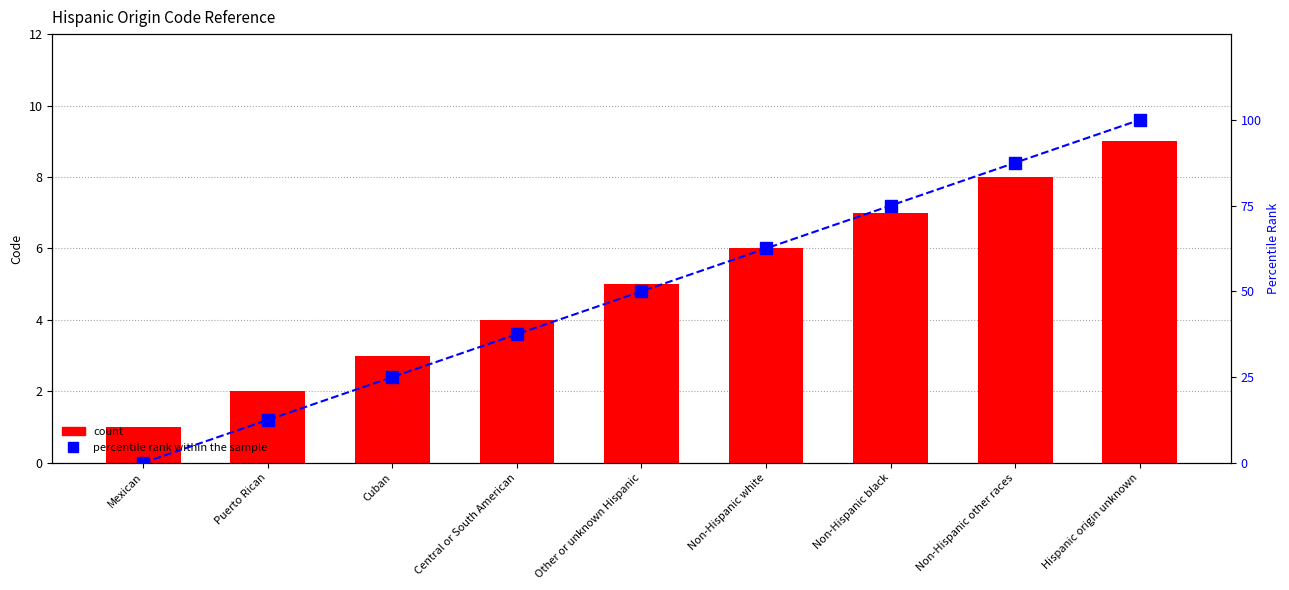

Which series has the widest spread of values?

percentile rank within the sample